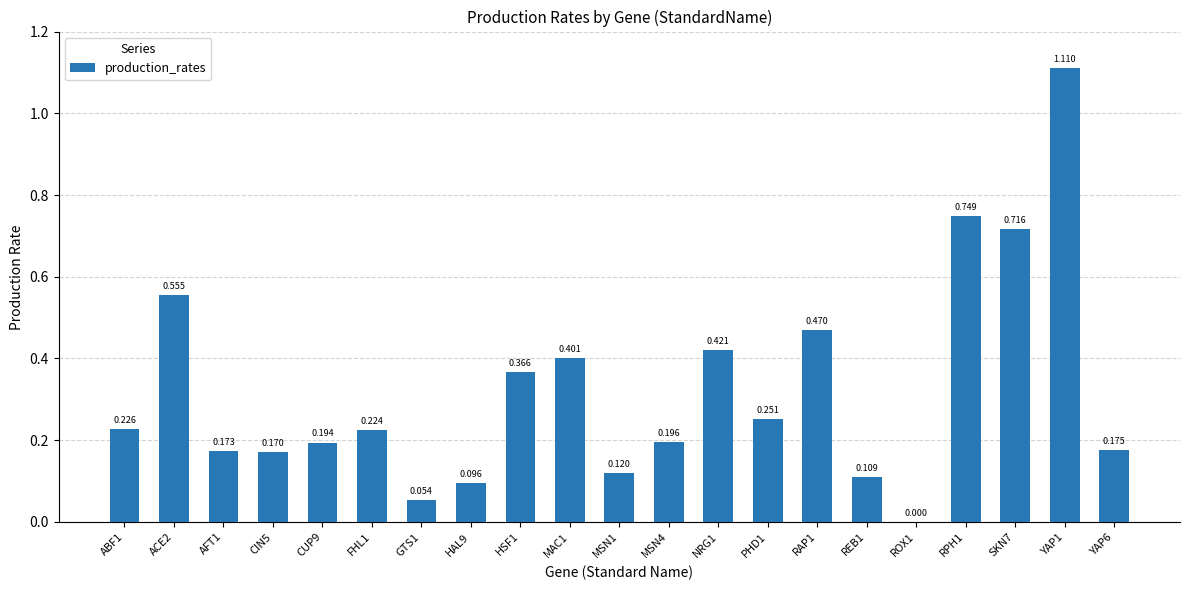

Are the bars horizontal?

No